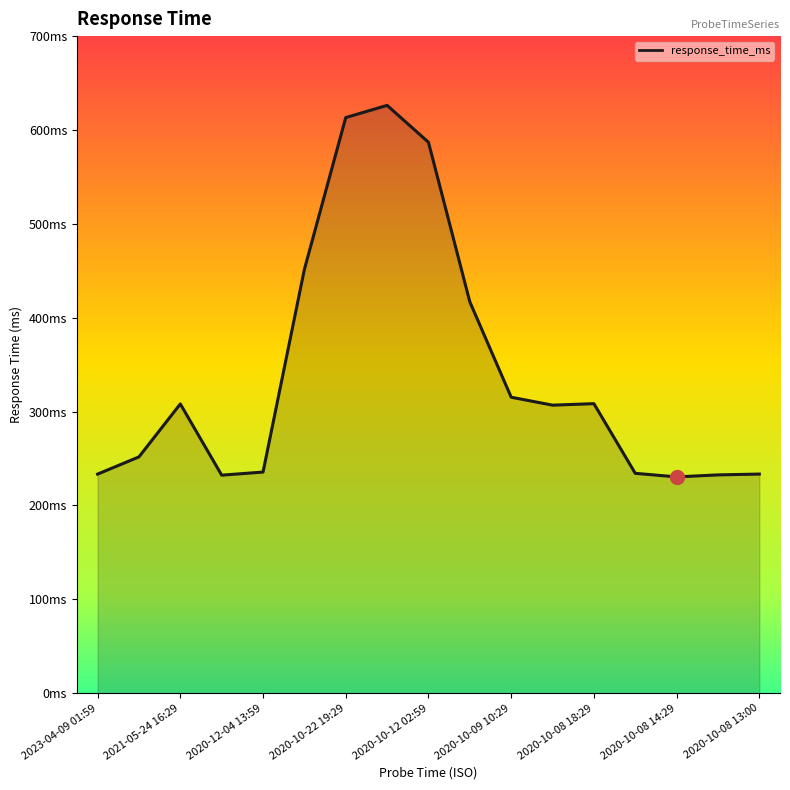

Is this an area chart (filled region under the line)?

Yes